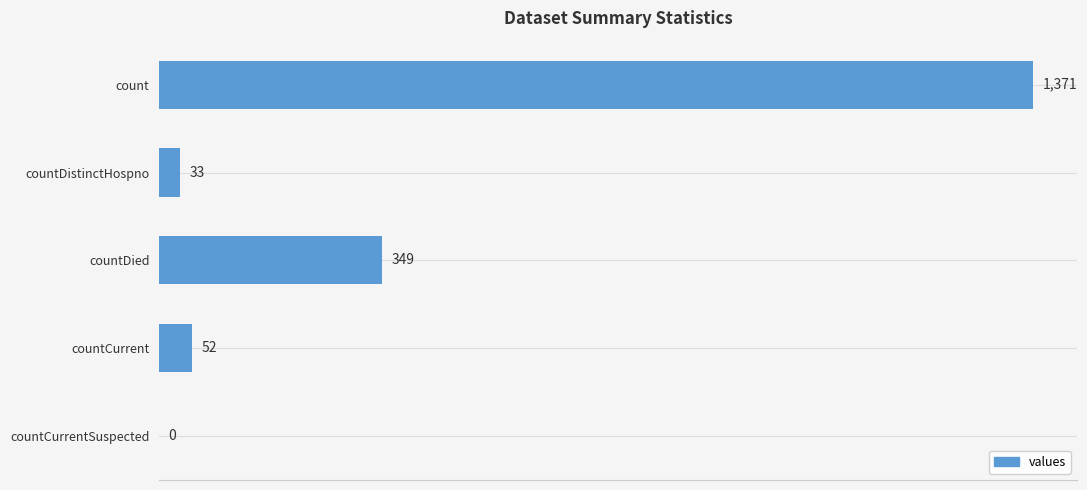

How many data points does each series have?

5